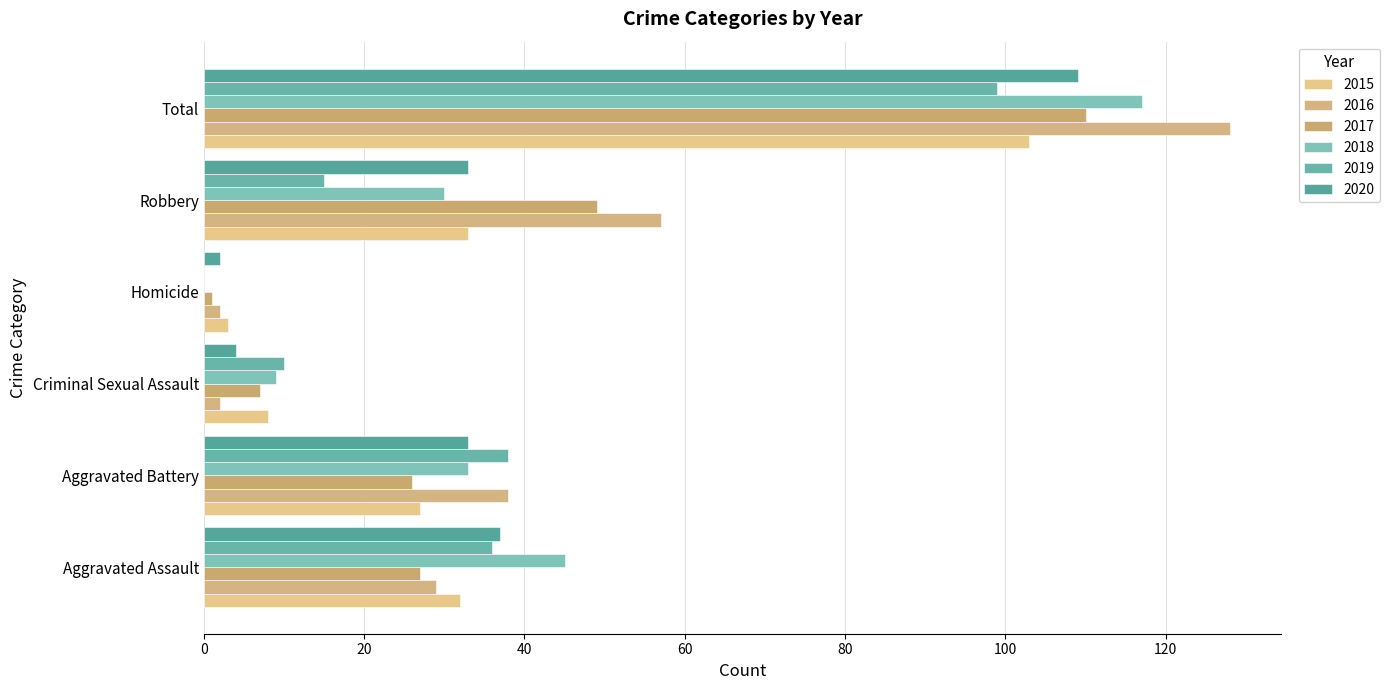

What are all the series names shown in the legend?

2015, 2016, 2017, 2018, 2019, 2020